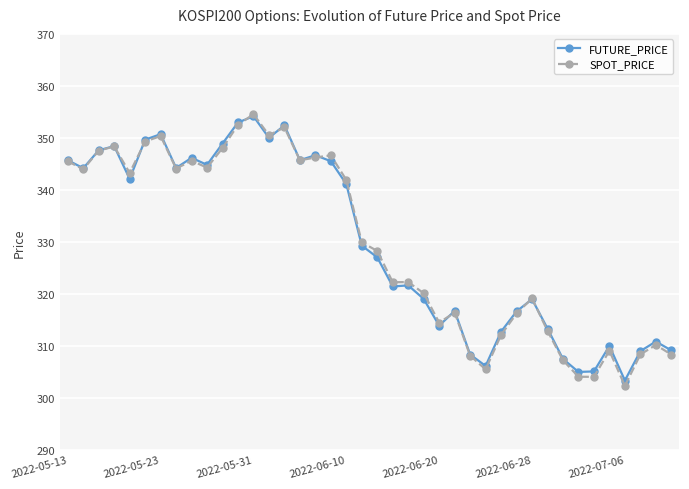

True or false: FUTURE_PRICE has more than 2 interior local peaks.

True